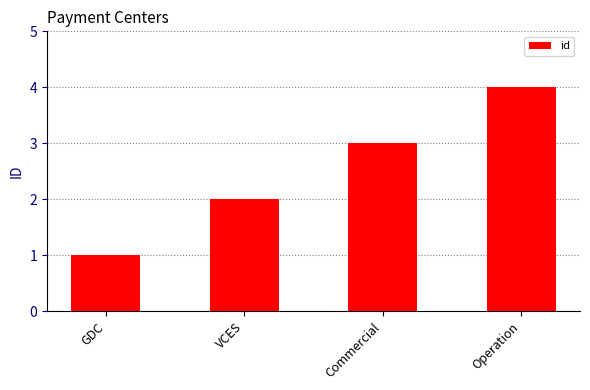

What is the difference between the values at VCES and Commercial?

1